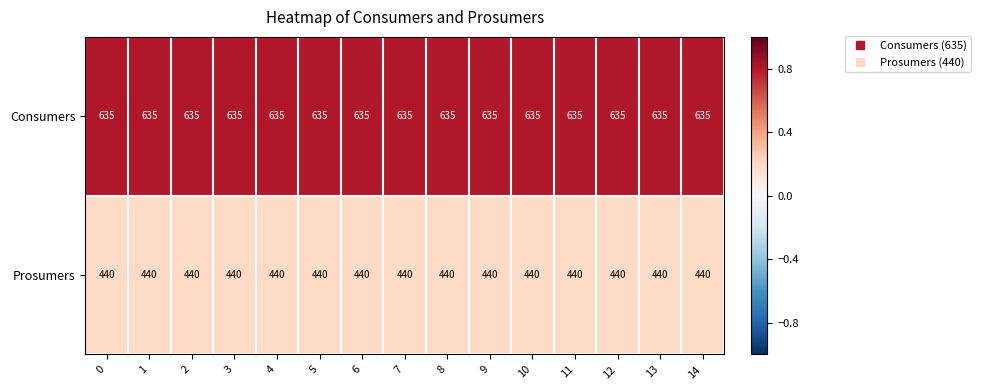

What is the sum of all Prosumers values?

6600